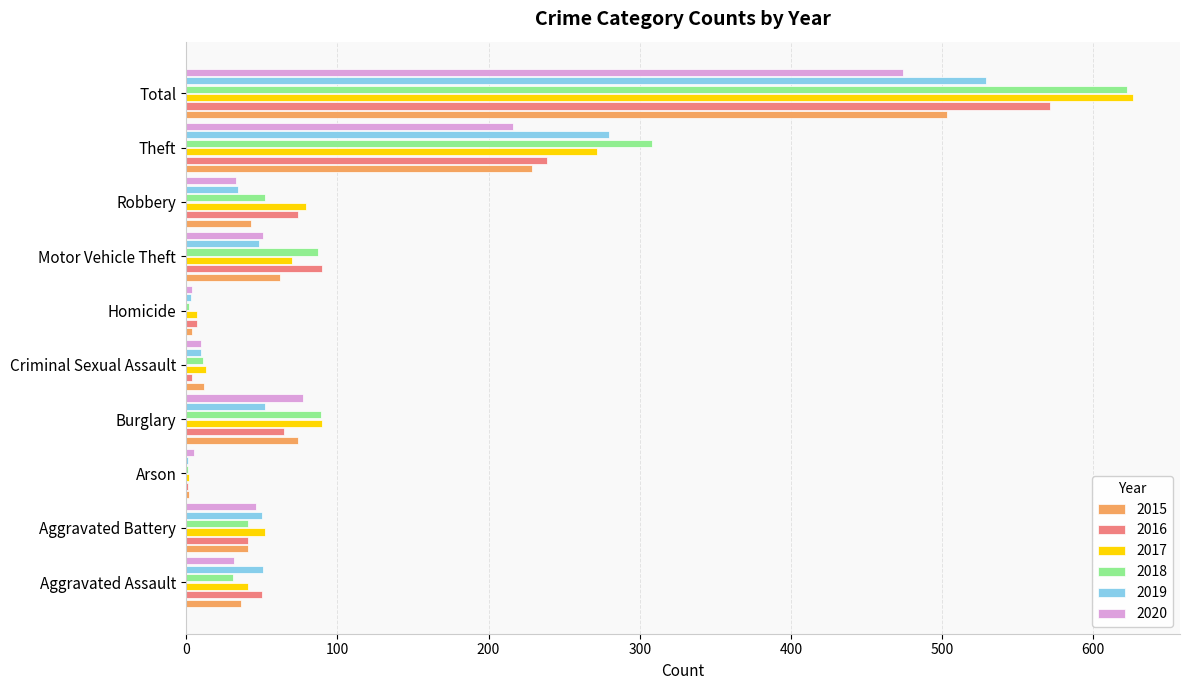

What is the spread (max minus min) of values at Criminal Sexual Assault?

9